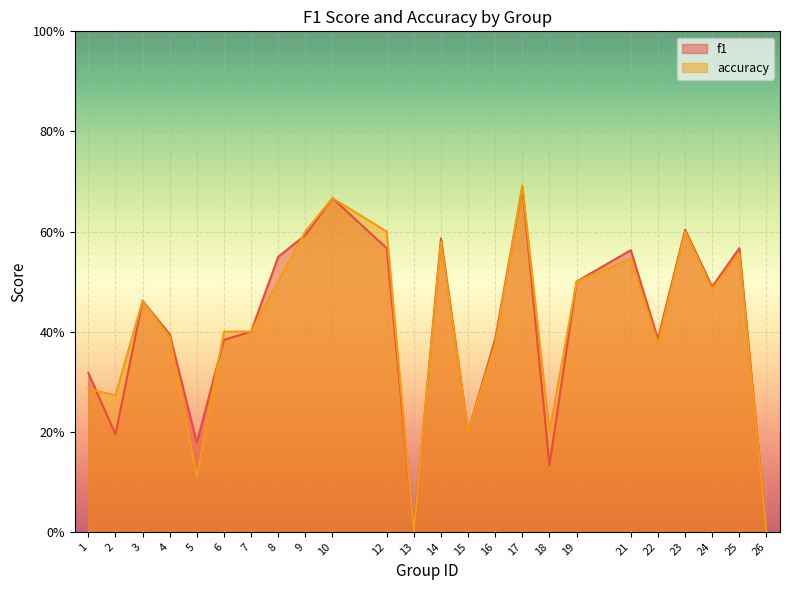

Reading left to right, list all the values displayed in this chart.

f1: 0.3	0.2	0.5	0.4	0.2	0.4	0.4	0.5	0.6	0.7	0.6	0.0	0.6	0.2	0.4	0.7	0.1	0.5	0.6	0.4	0.6	0.5	0.6	0.0
accuracy: 0.3	0.3	0.5	0.4	0.1	0.4	0.4	0.5	0.6	0.7	0.6	0.0	0.6	0.2	0.4	0.7	0.2	0.5	0.5	0.4	0.6	0.5	0.6	0.0